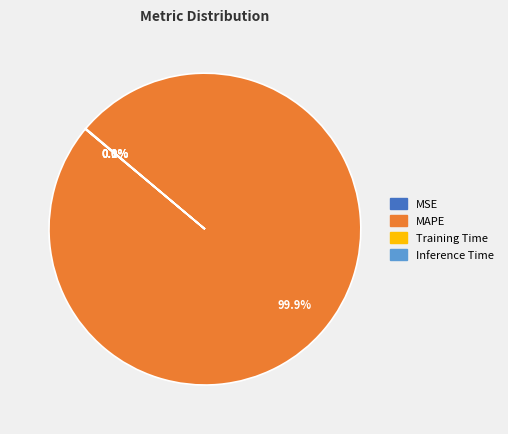

Does any single category account for the majority?

Yes